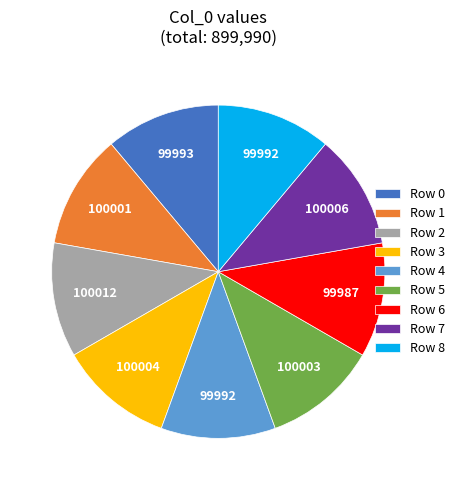

Count the number of slices in the pie.

9